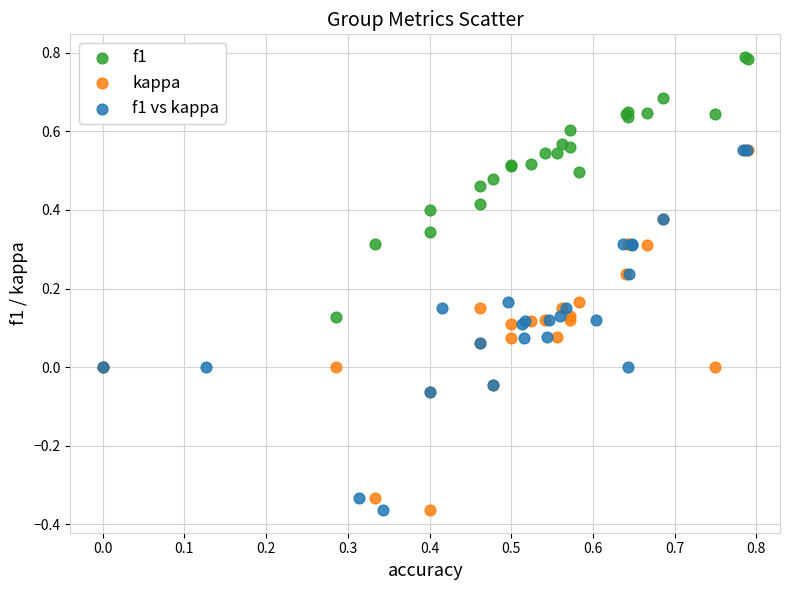

Which series reaches the maximum Y coordinate?

f1